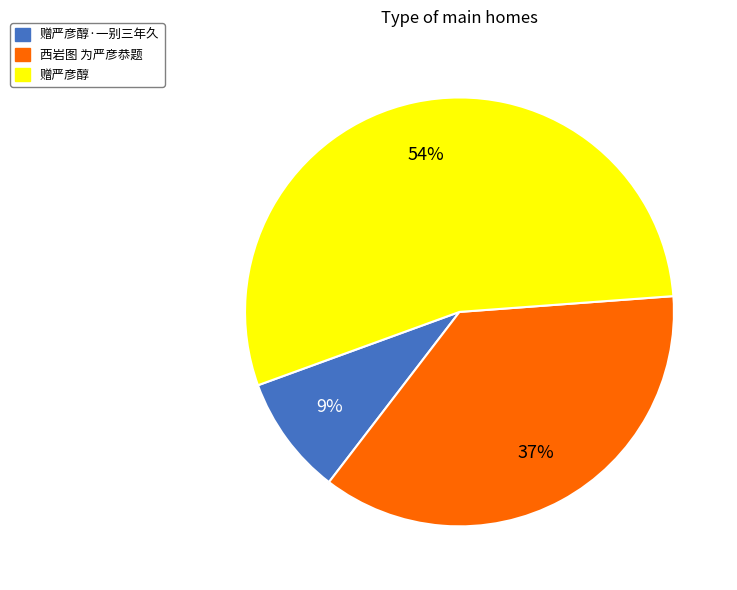

Count the number of slices in the pie.

3